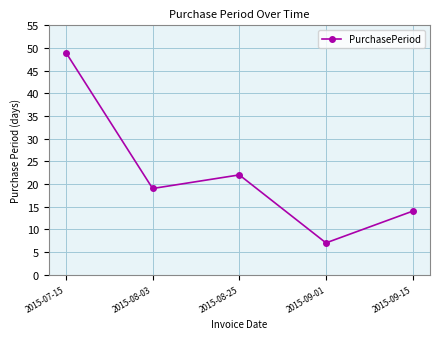

What is the difference between the values at 2015-08-25 and 2015-09-01?

15